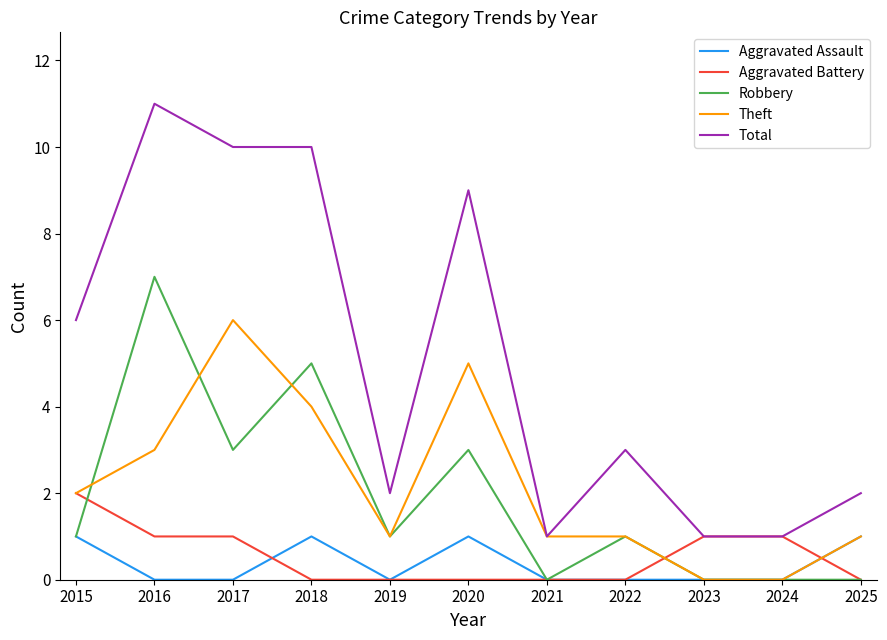

What is the sum of all Aggravated Battery values?

6